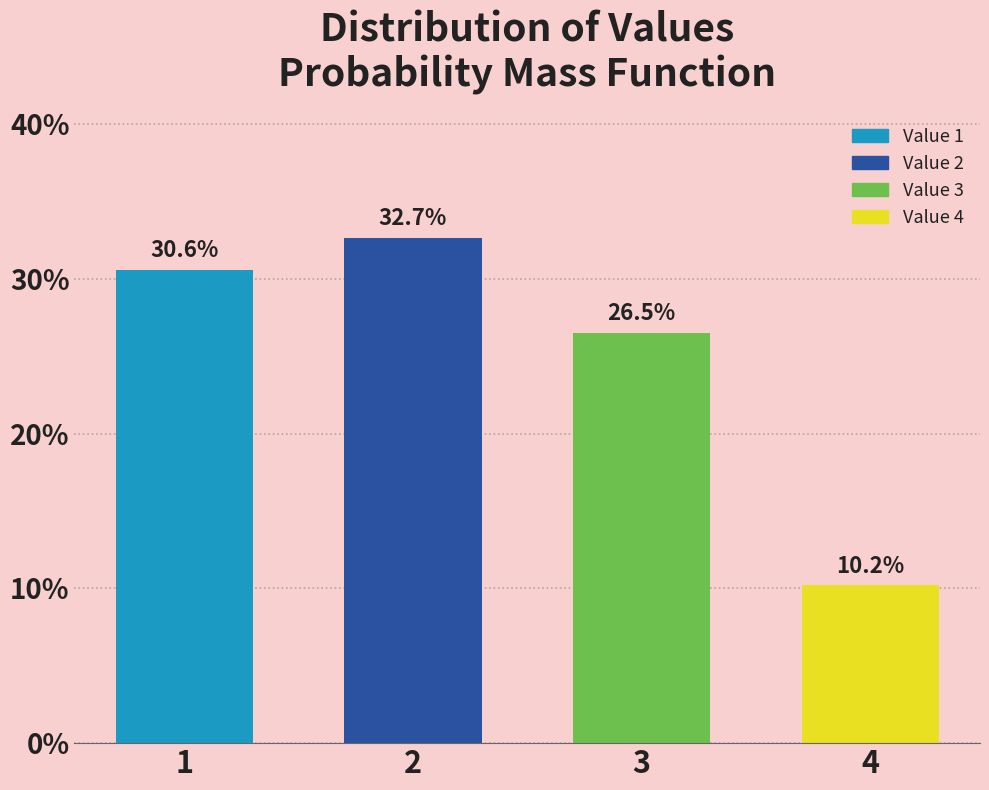

Reading left to right, transcribe all the data shown in this chart.

1=30.6	2=32.7	3=26.5	4=10.2